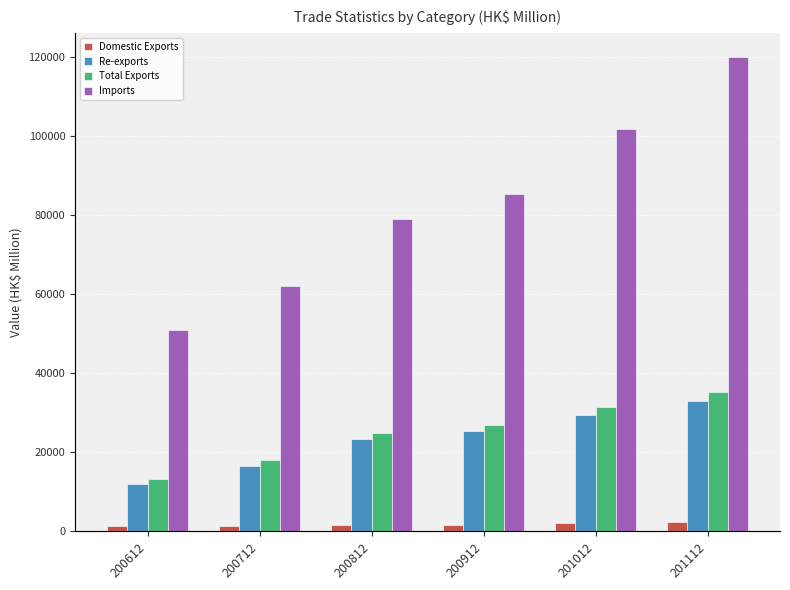

What are all the series names shown in the legend?

Domestic Exports, Re-exports, Total Exports, Imports